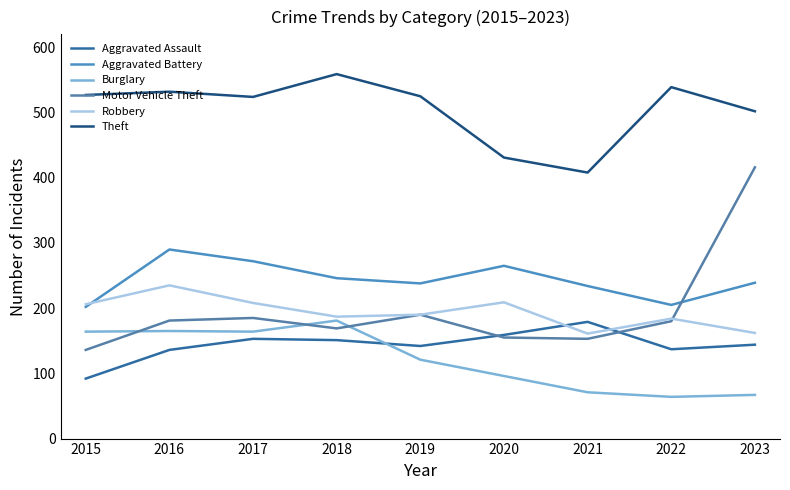

True or false: Motor Vehicle Theft has more than 0 interior local peaks.

True